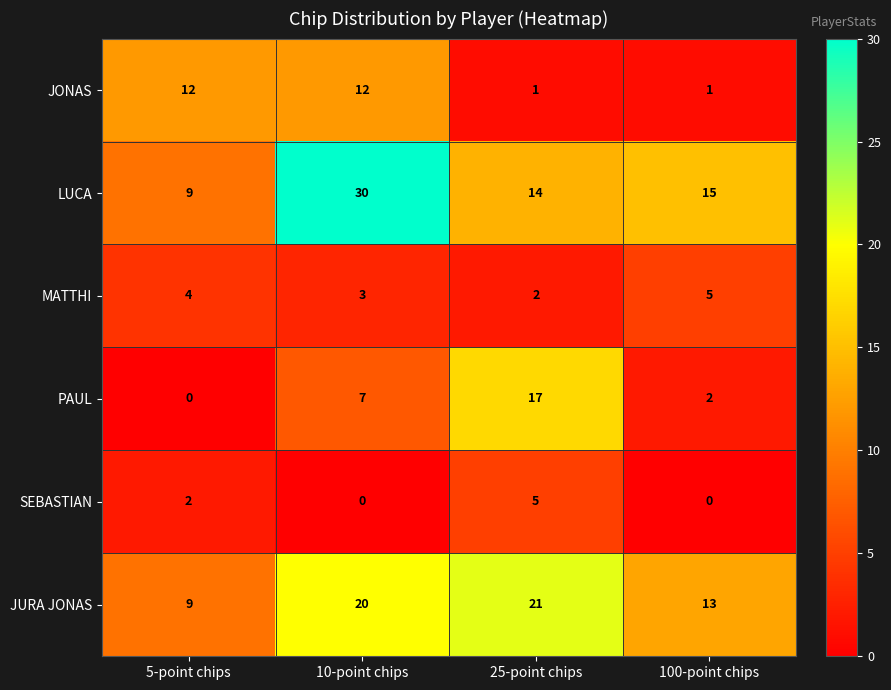

What is the difference between the second highest and minimum values in the JURA JONAS series?

11